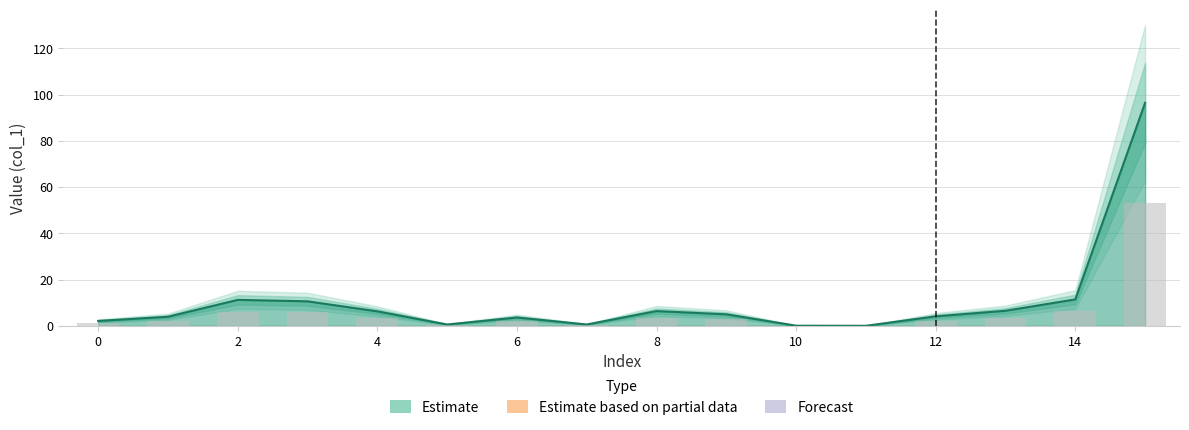

The chart shows a value of 77.5 at 15. True or false?

False